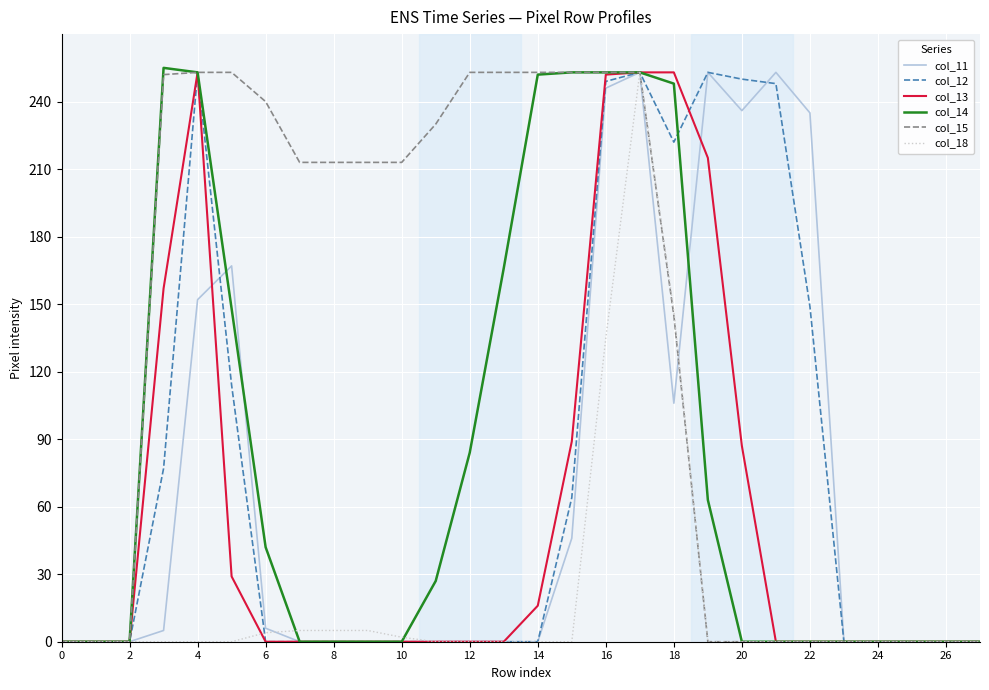

What is the highest value of the col_11 series?

253